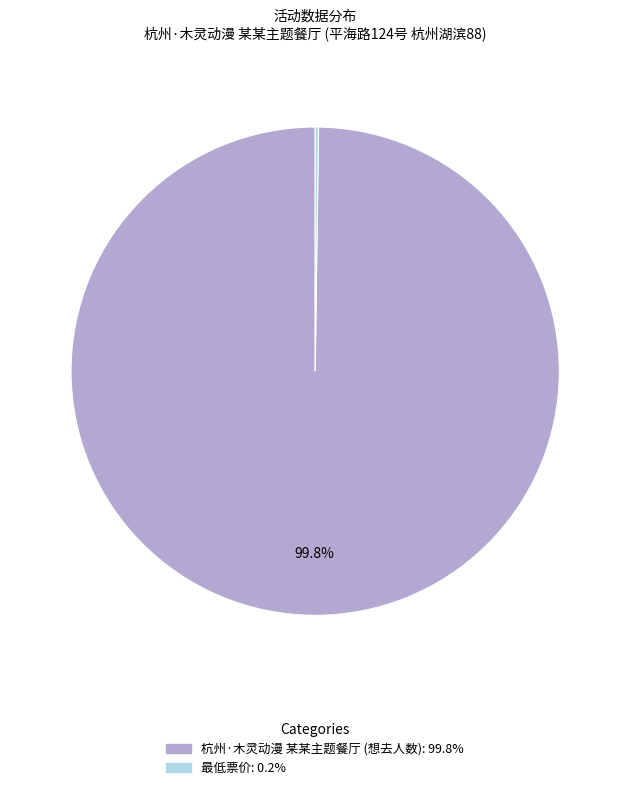

Which slice is the largest?

杭州·木灵动漫 某某主题餐厅